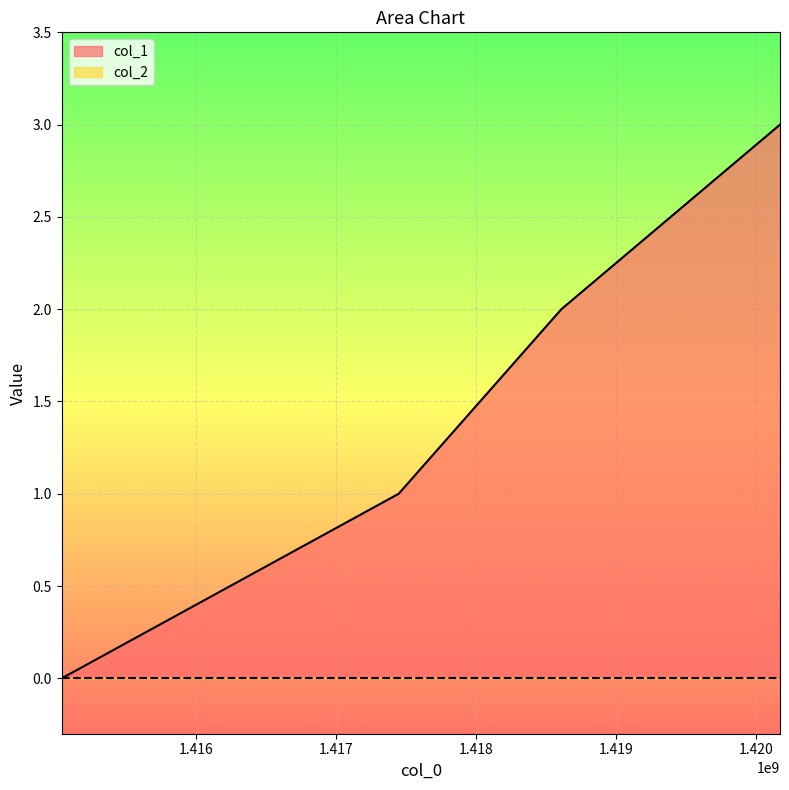

Reading left to right, extract all data points from this chart.

1415037607=0	1417446009=1	1418608807=2	1420171207=3